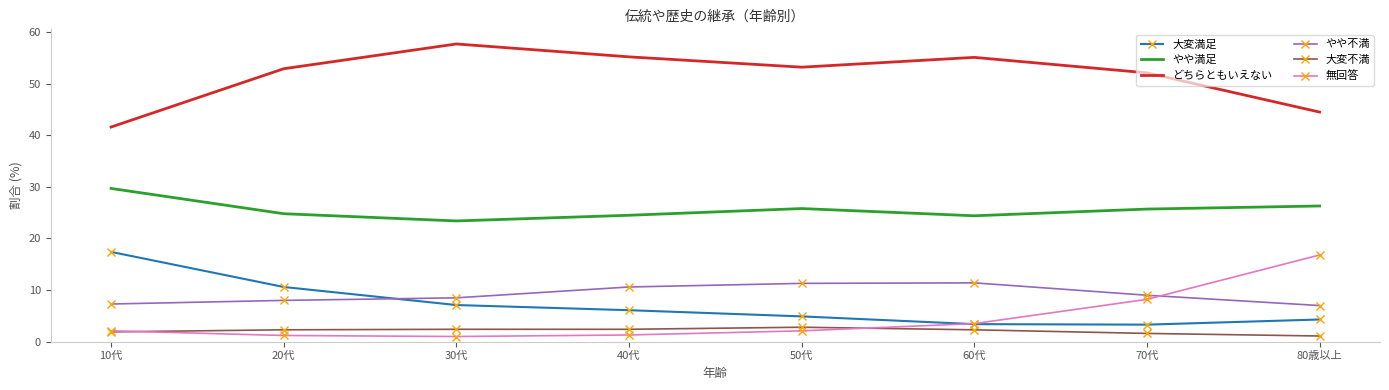

Which series has the largest total across all categories?

どちらともいえない